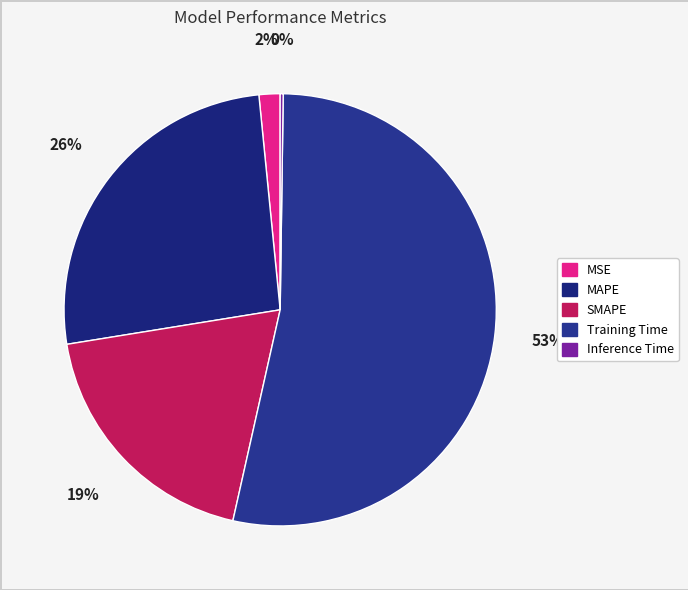

Count the number of slices in the pie.

5